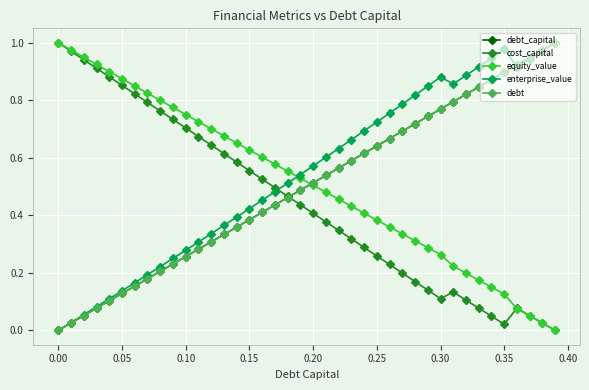

Does the chart have visible grid lines?

Yes